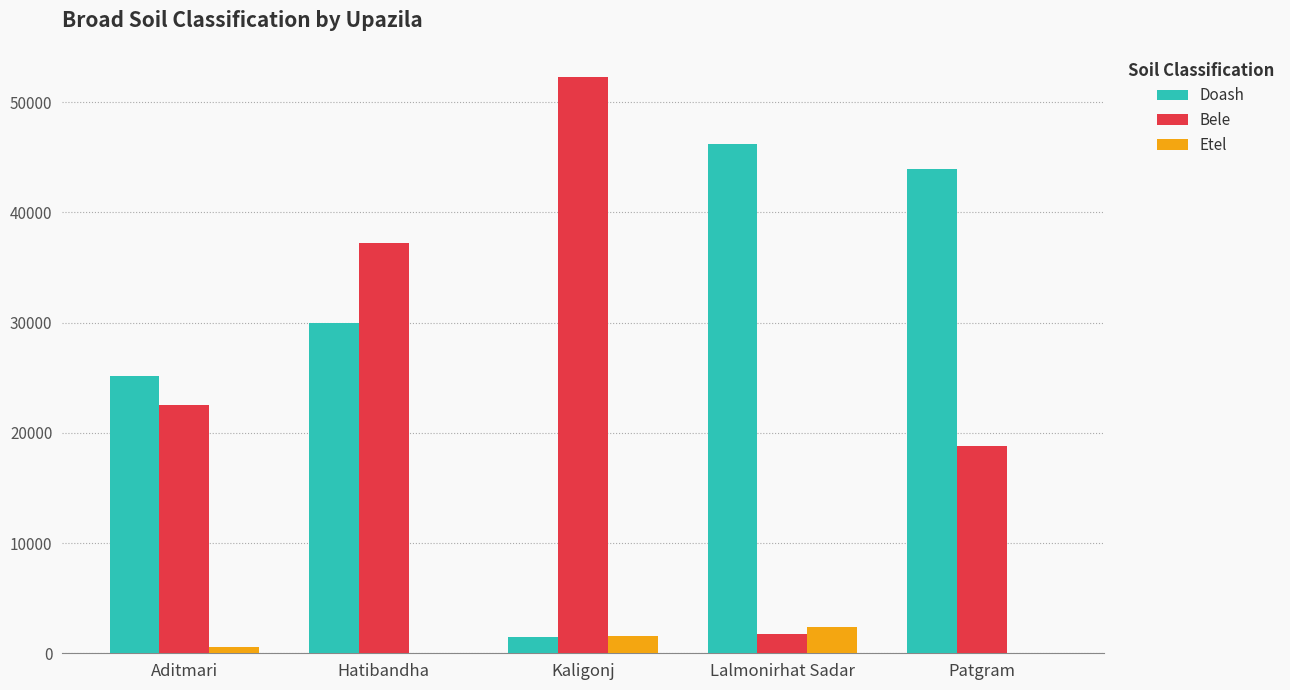

What is the maximum value shown in the chart?

52324